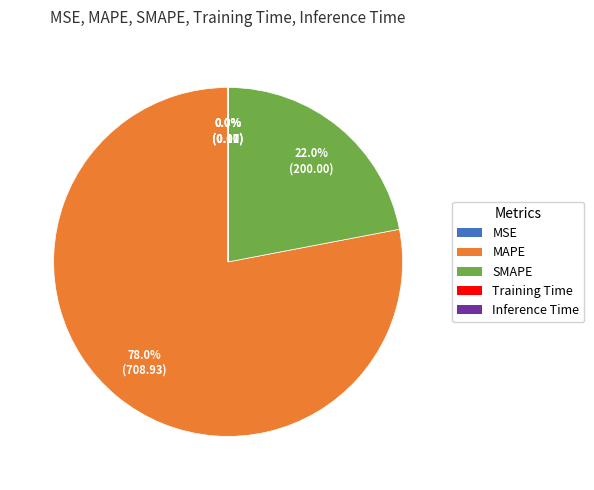

What is the majority slice?

MAPE